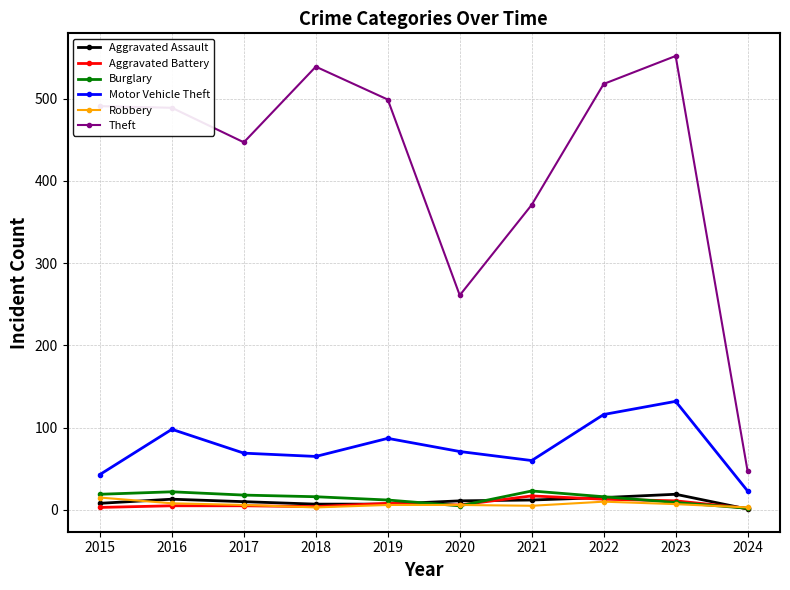

The value of Theft at 2017 is 447. True or false?

True